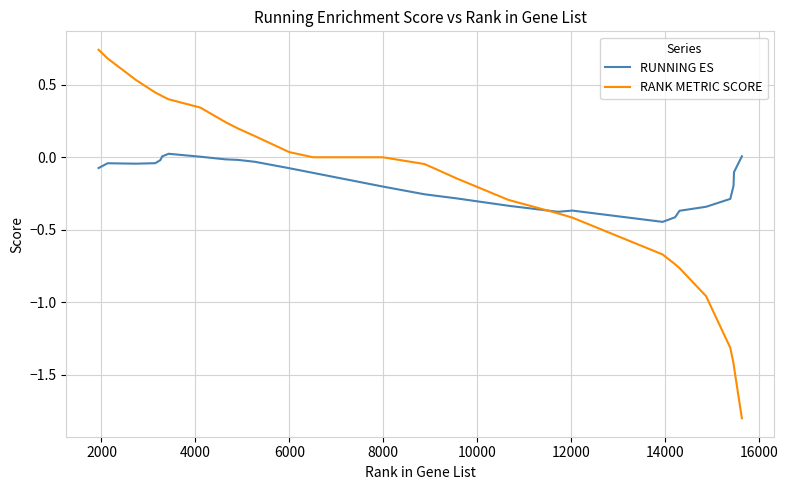

Rank the series by their maximum value, from highest to lowest.

RANK METRIC SCORE, RUNNING ES